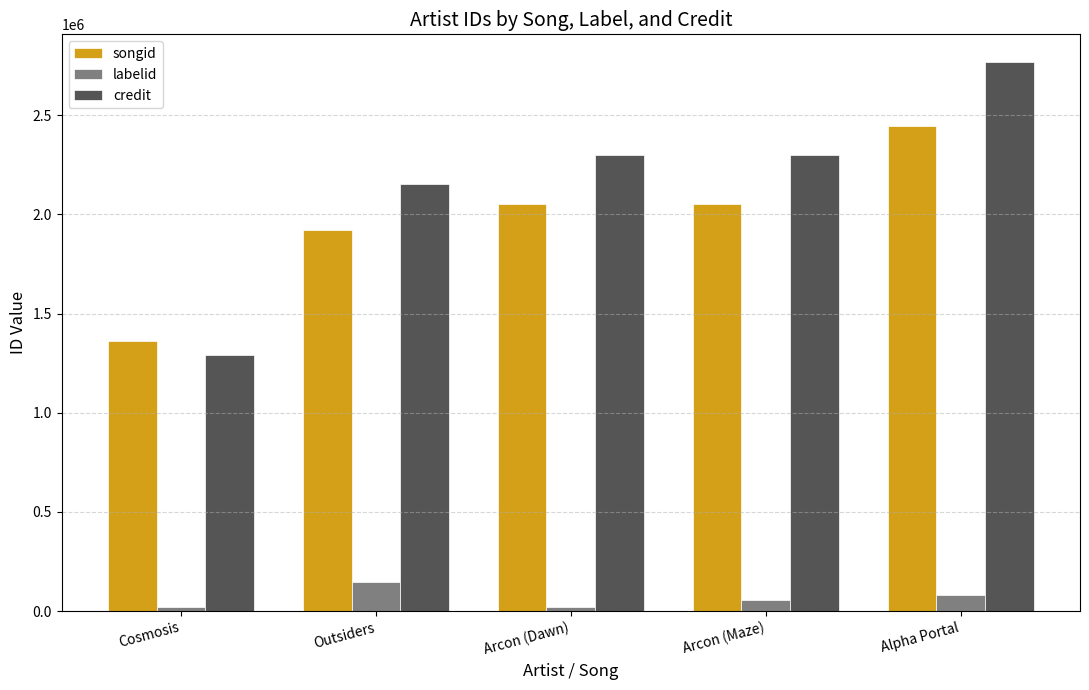

What is the lowest value of the songid series?

1359144